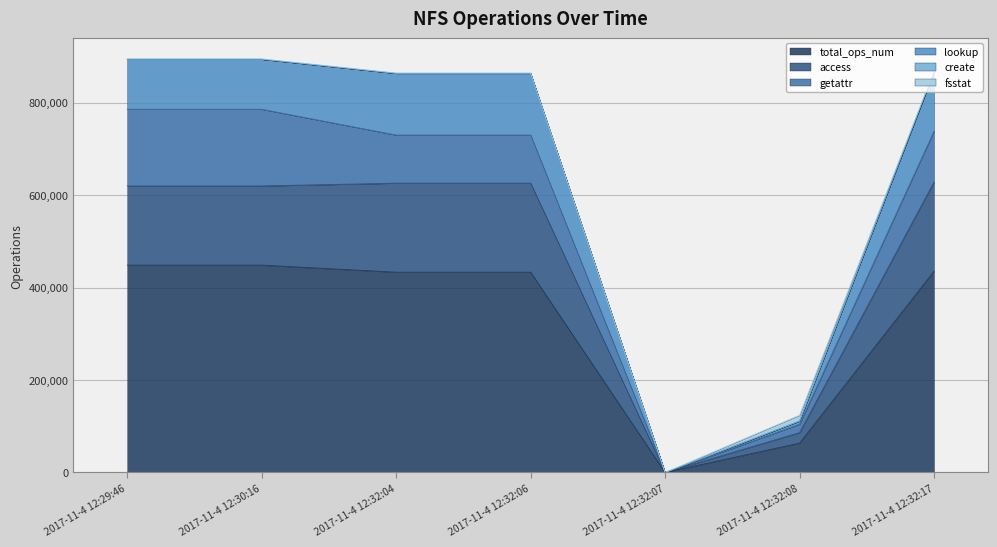

What are all the series names shown in the legend?

total_ops_num, access, getattr, lookup, create, fsstat